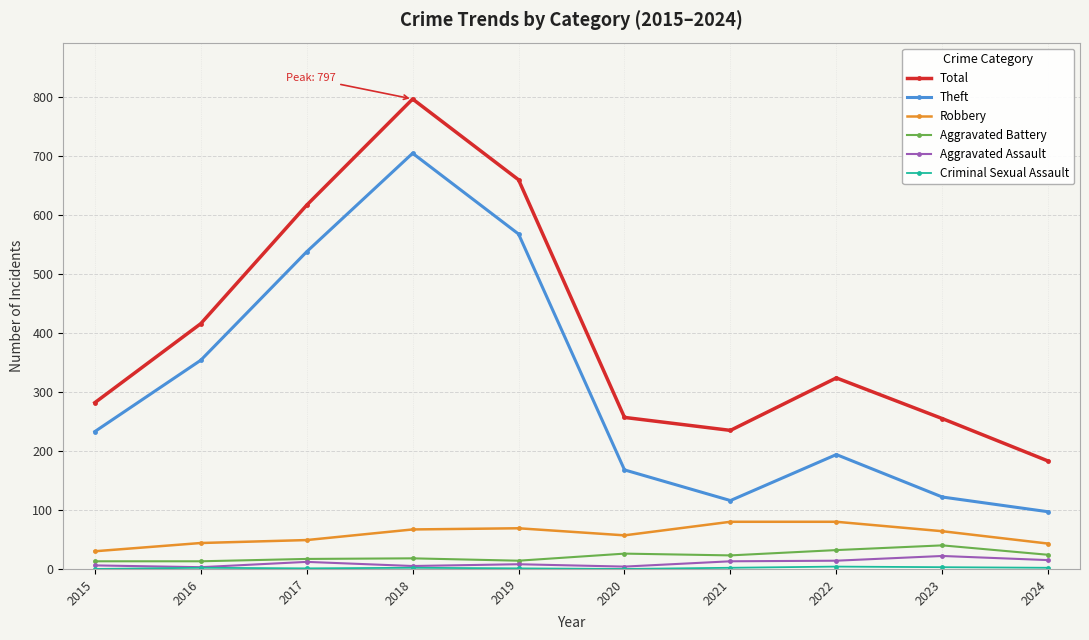

Which category has the highest value across all series?

2018